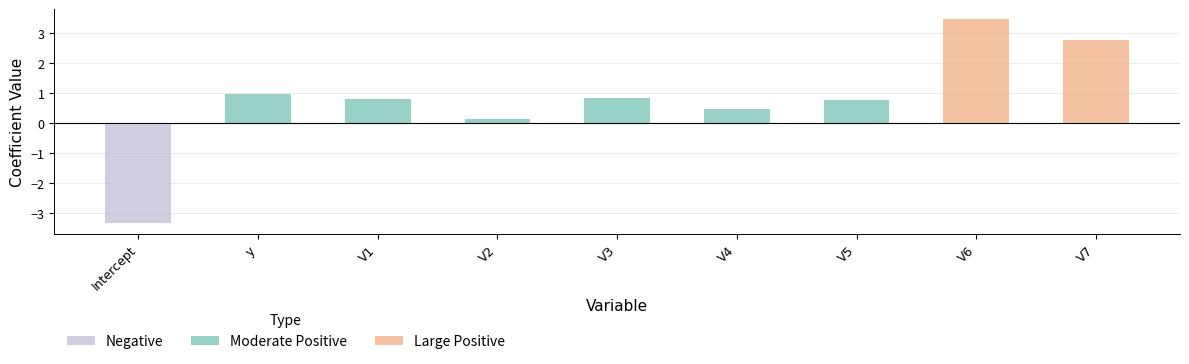

What is the label of the 4th bar from the left?

V2